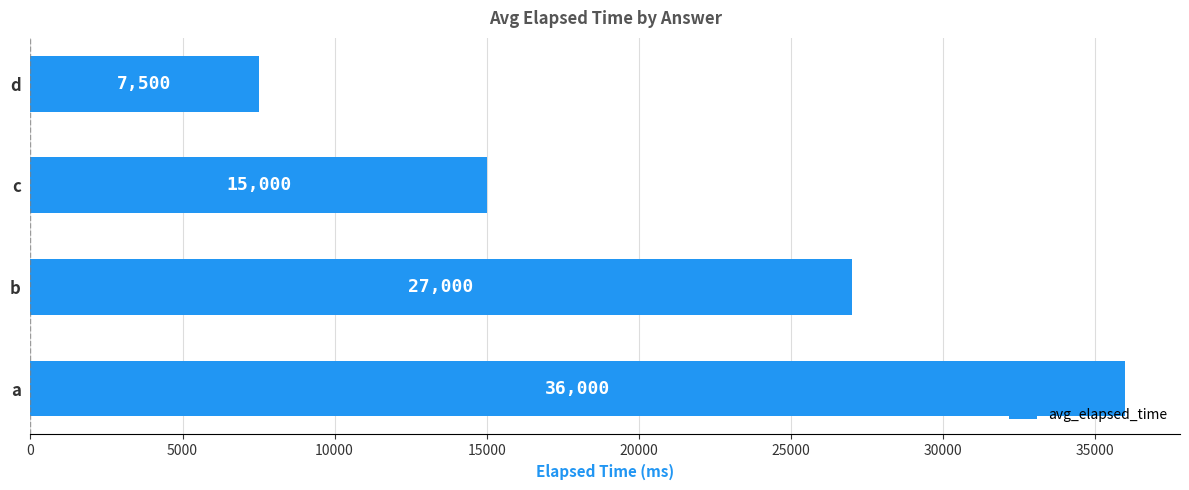

What is the change in value from a to b?

-9000